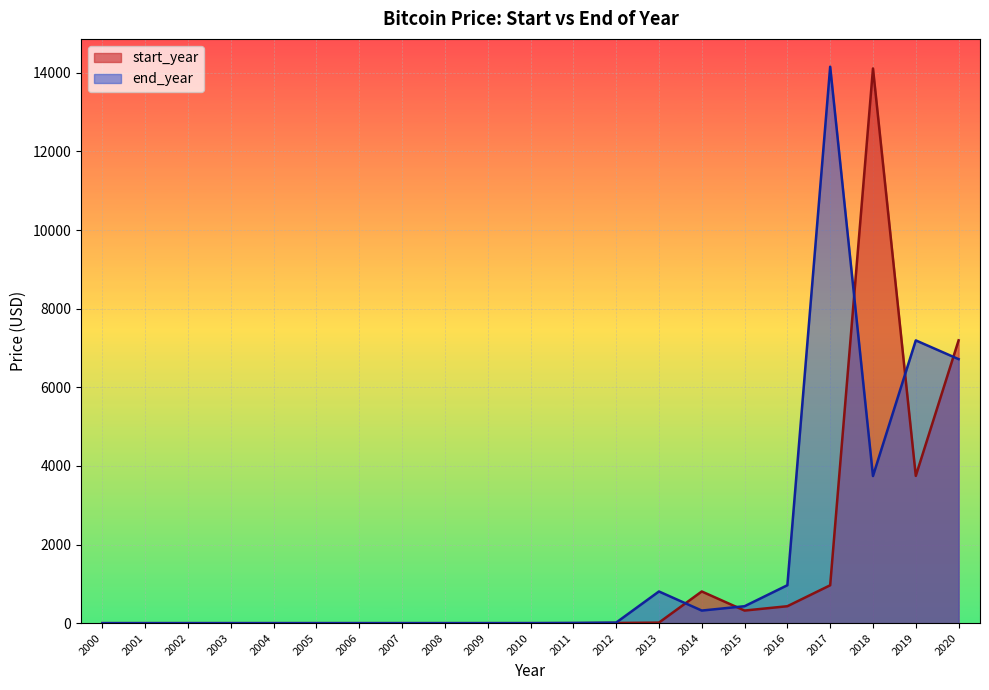

What is the difference between the maximum and minimum values in the start_year series?

14112.2